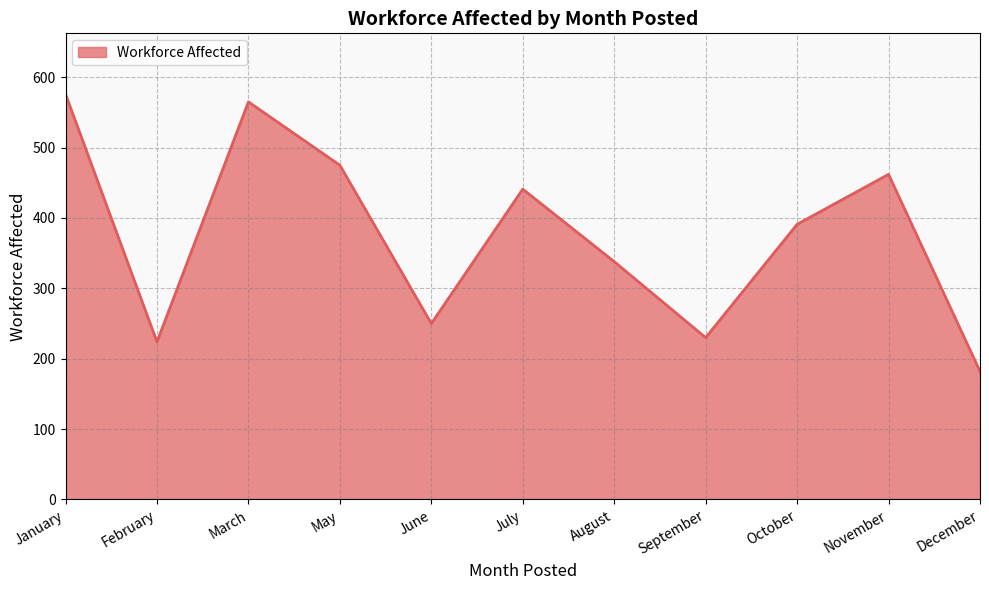

Which label corresponds to the smallest value in the chart?

December